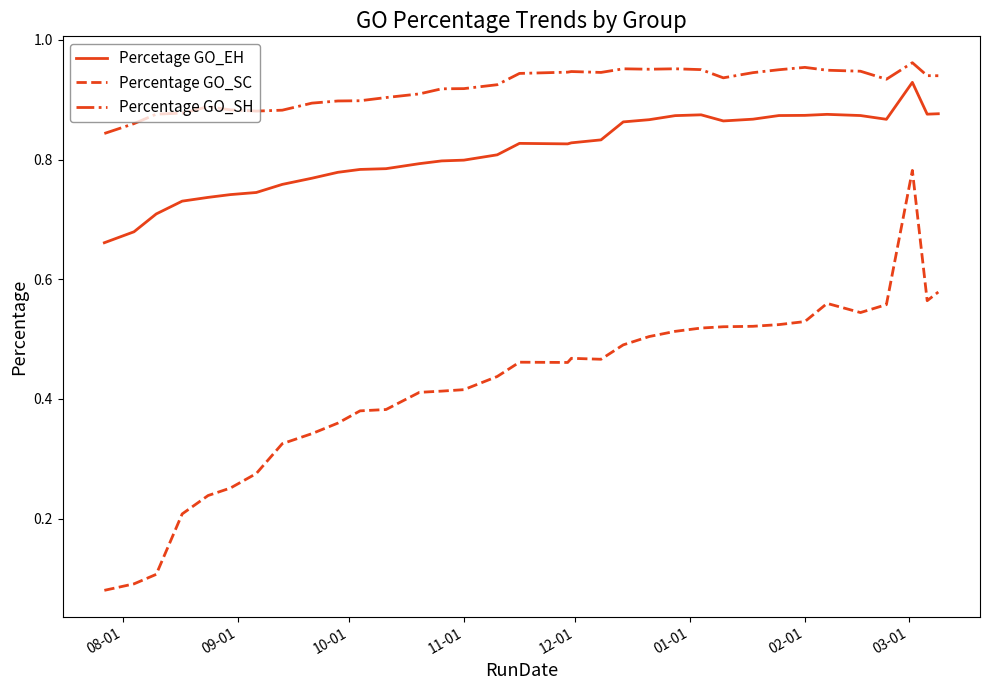

Which series has the largest total across all categories?

Percentage GO_SH